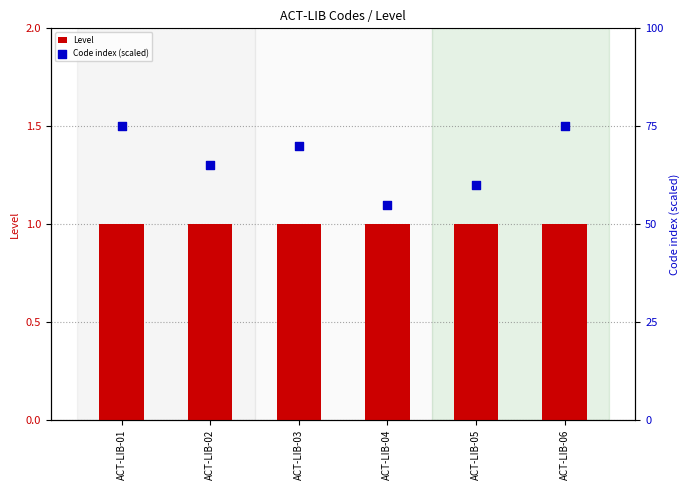

What are all the series names shown in the legend?

Level, Code index (scaled)